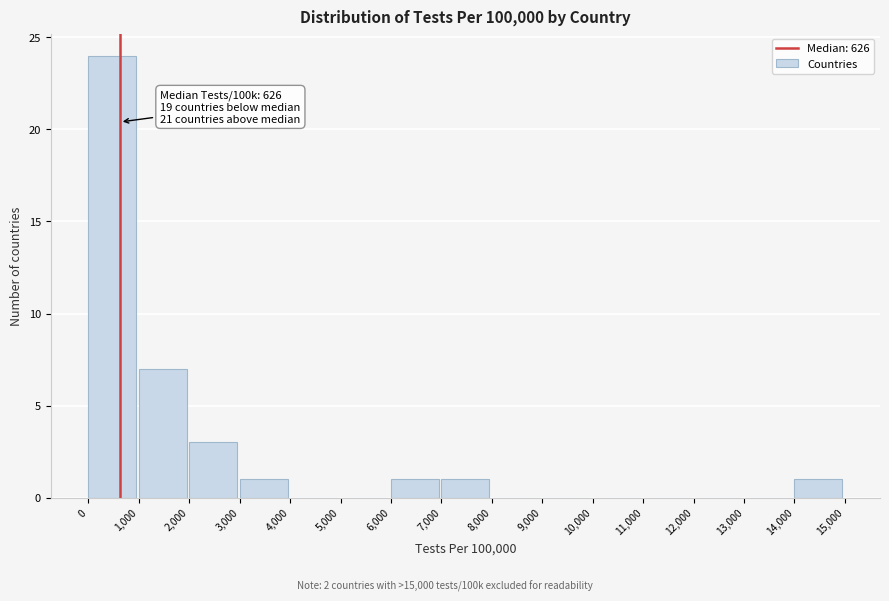

Over which range of the x-axis is the bar tallest?

0 to 1,000